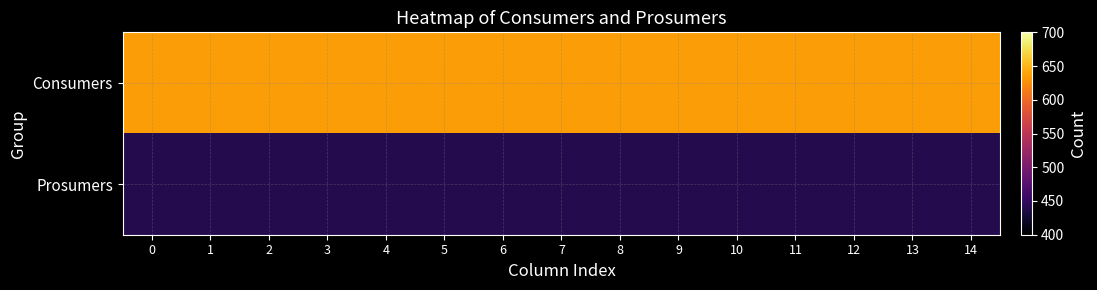

What is the smallest value displayed?

440